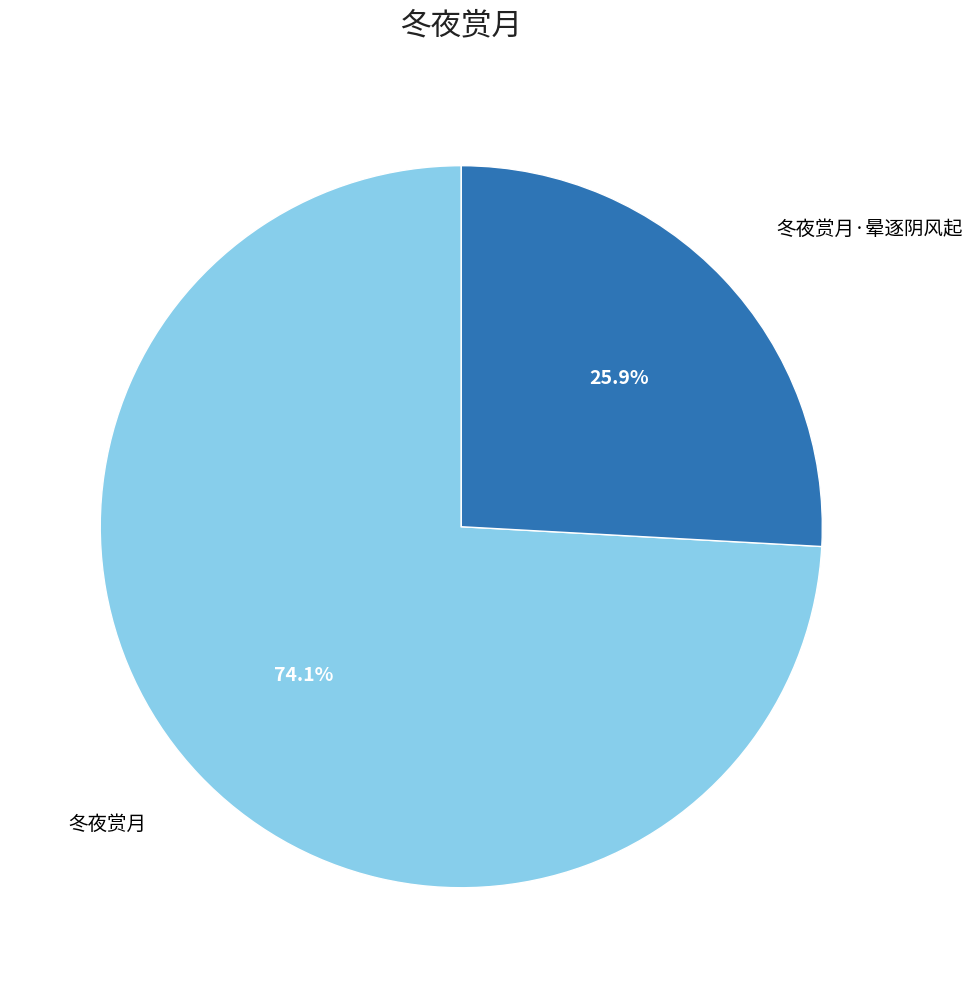

Is there a majority slice in this chart?

Yes